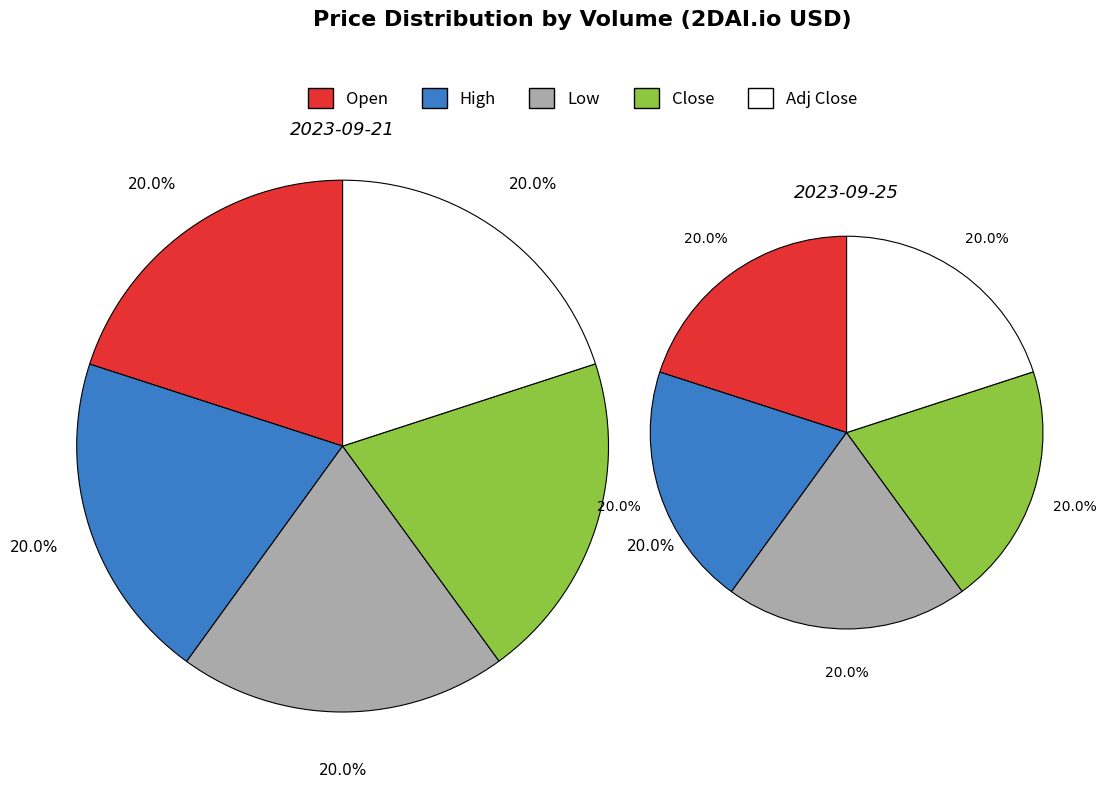

Does 1095 account for over 50% of the chart?

No